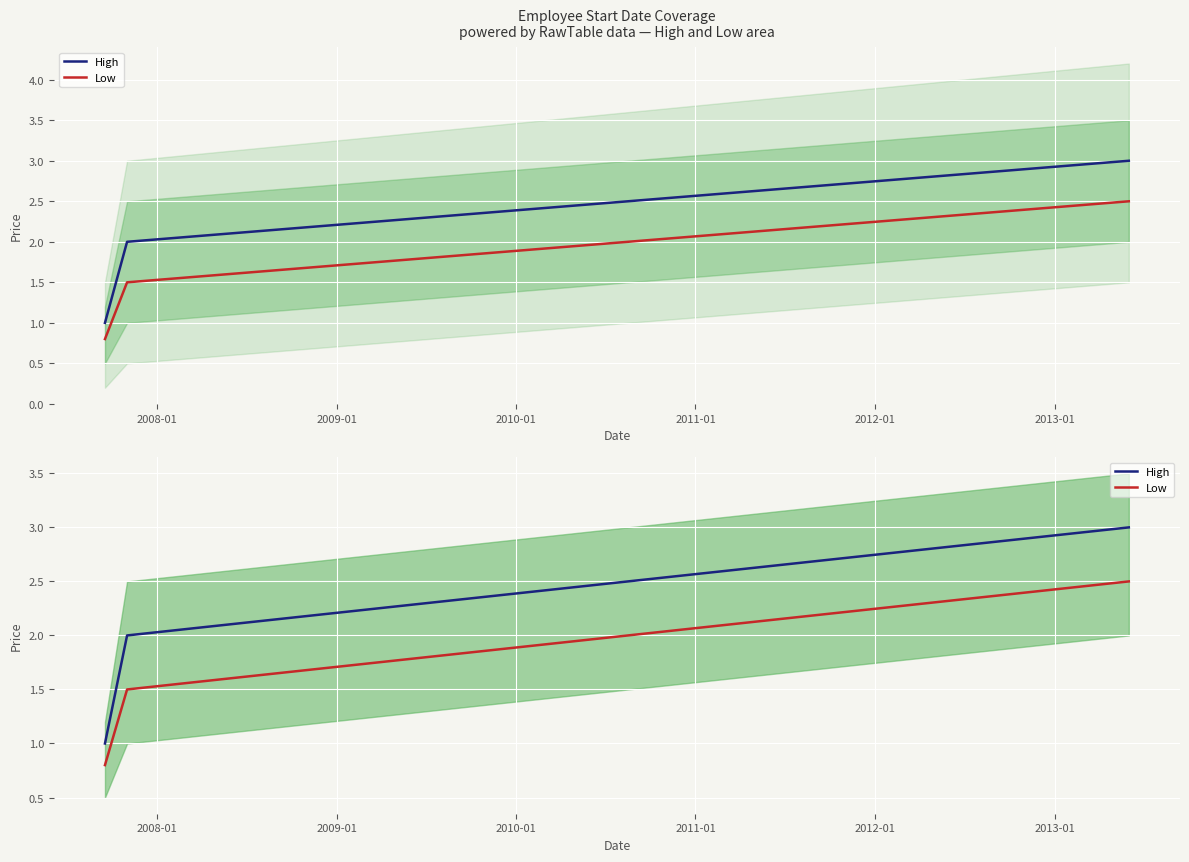

Count the High values in the range 1 to 3.

3